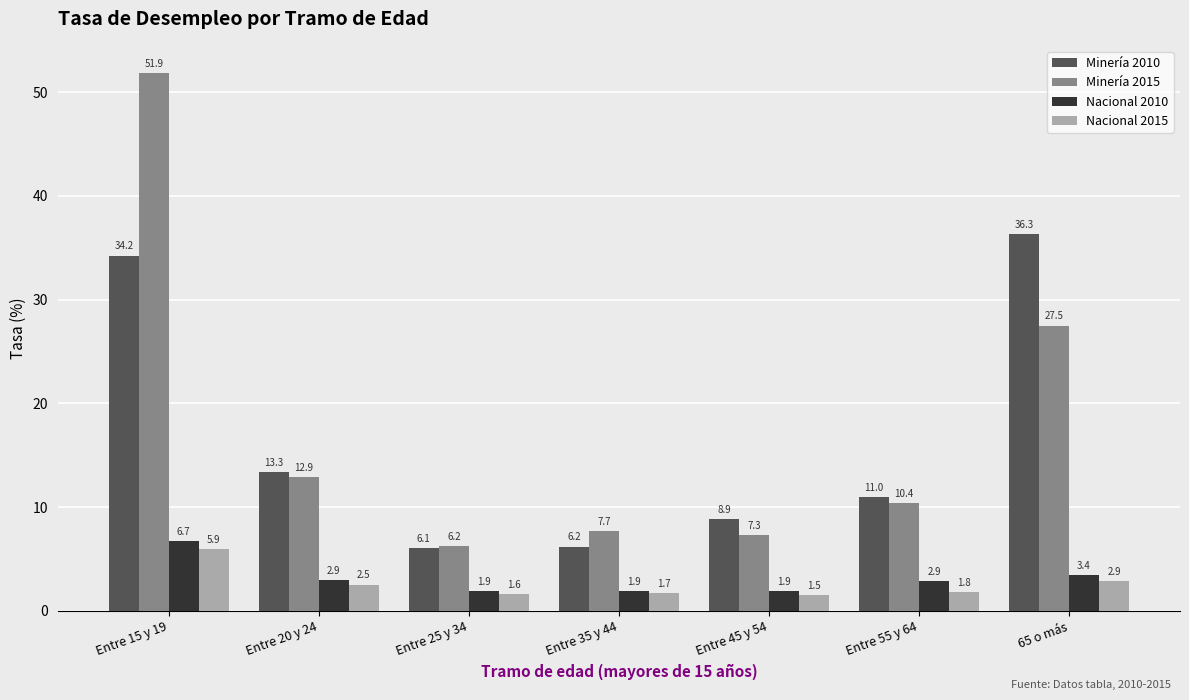

What is the value of the Minería 2010 bar at the 2nd from the left?

13.3